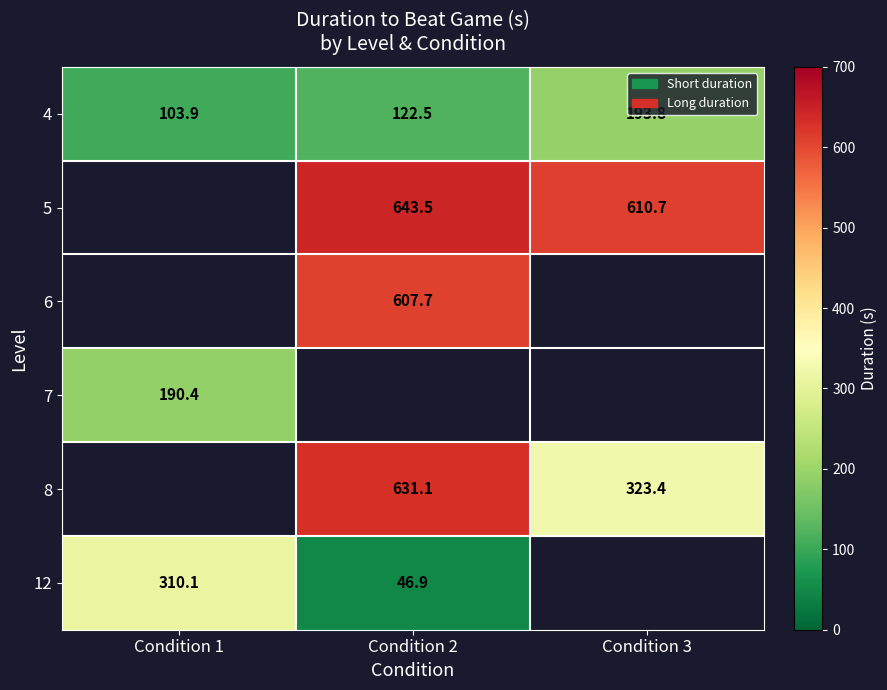

What is the spread (max minus min) of values at Condition 2?

596.7